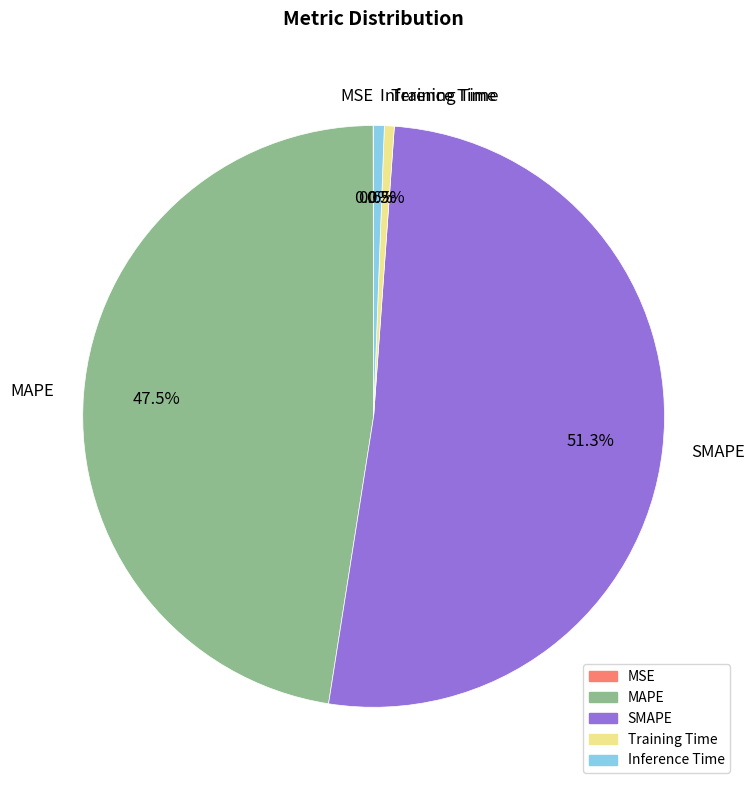

Is there any slice that represents more than half of the pie?

Yes